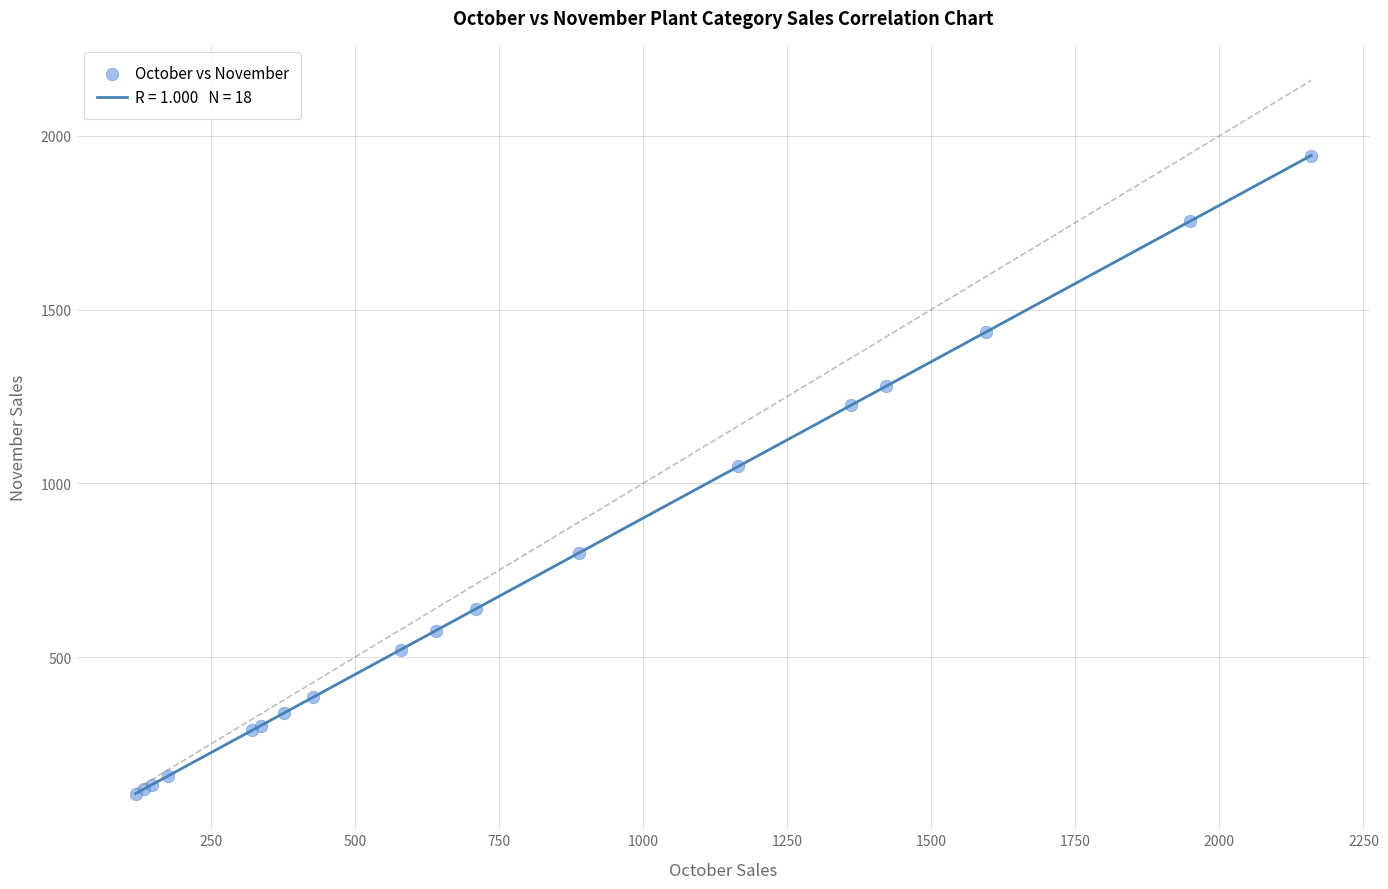

What Y value in the scatter plot is closest to 1025?

1048.4